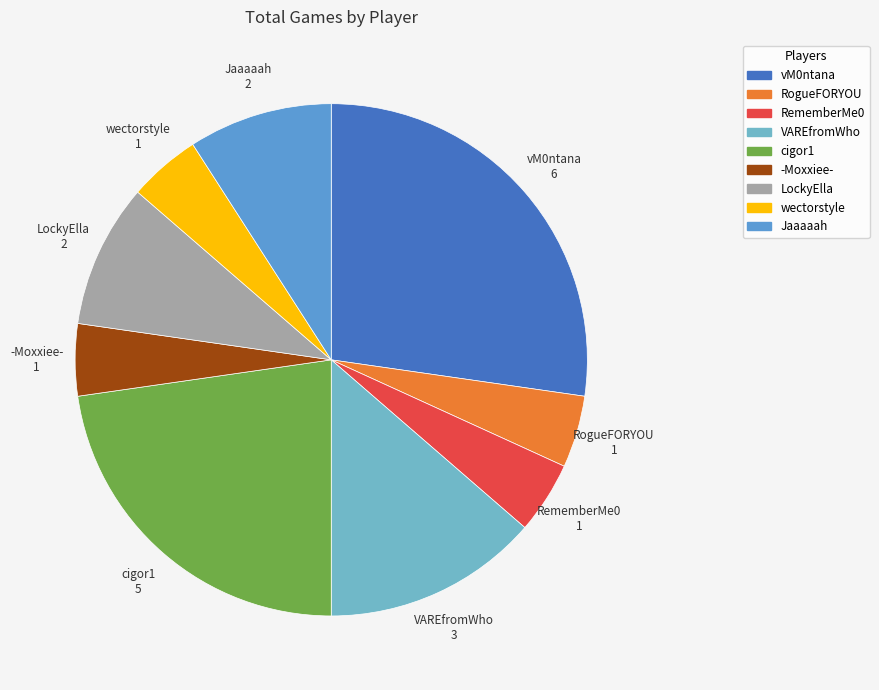

Which slice is the largest?

vM0ntana